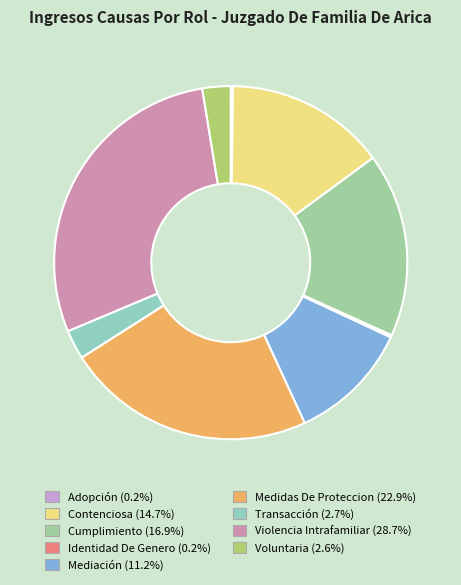

Between Transacción and Medidas De Proteccion, which is larger?

Medidas De Proteccion